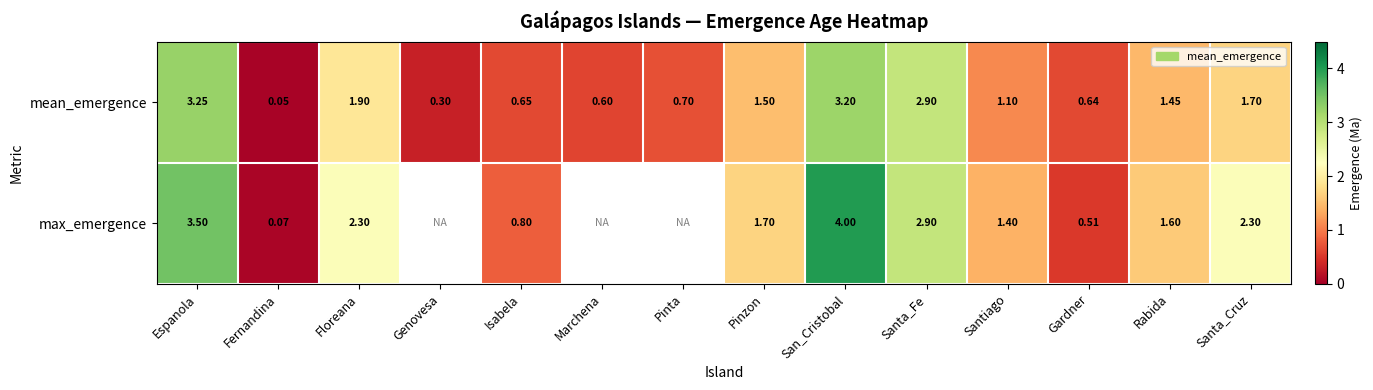

How many data points in mean_emergence are above 1?

8